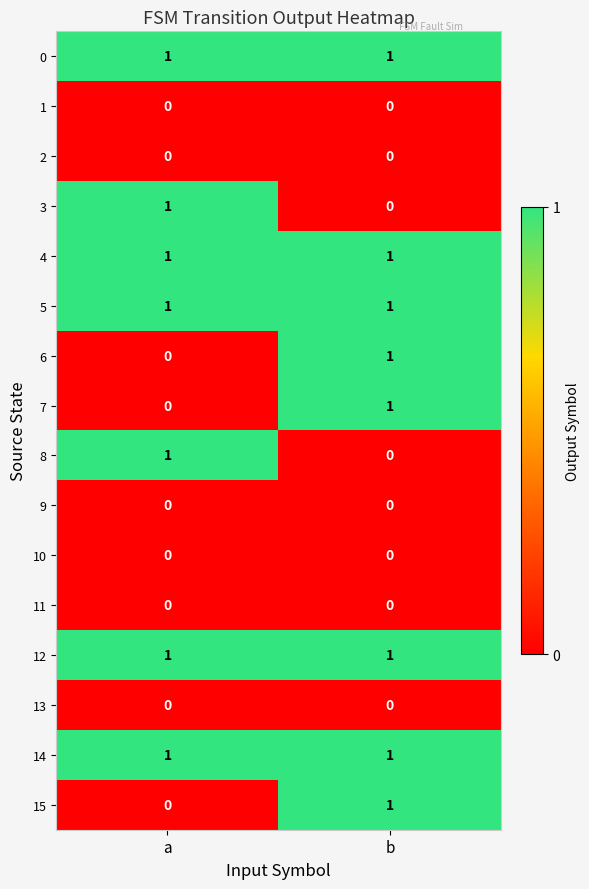

What is the total value across all series at b?

8